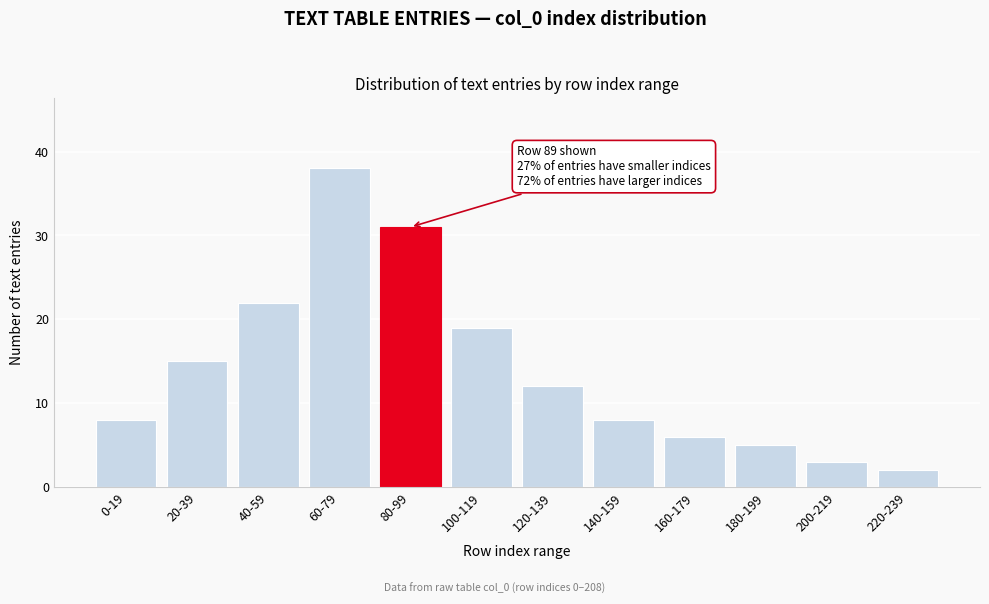

Reading left to right, list all the values displayed in this chart.

0-19=8	20-39=15	40-59=22	60-79=38	80-99=31	100-119=19	120-139=12	140-159=8	160-179=6	180-199=5	200-219=3	220-239=2